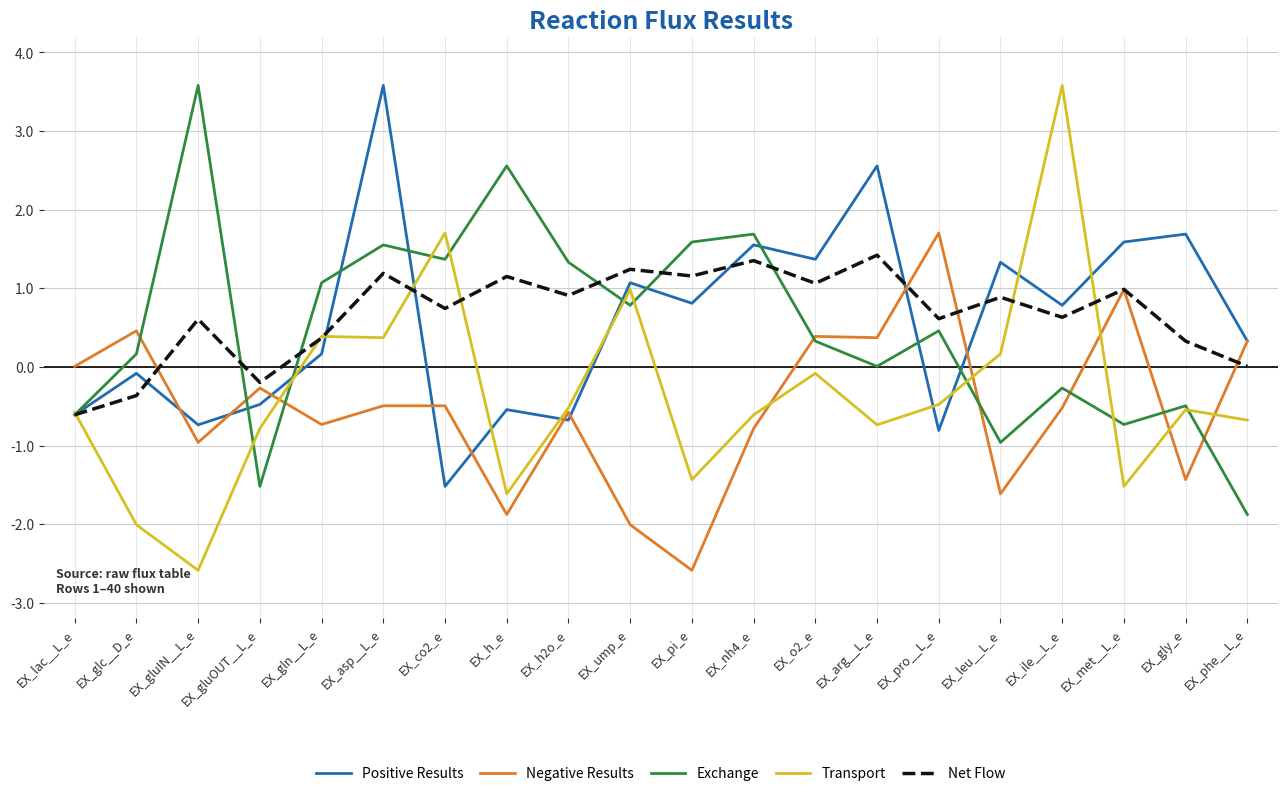

What is the minimum value shown in the chart?

-2.6